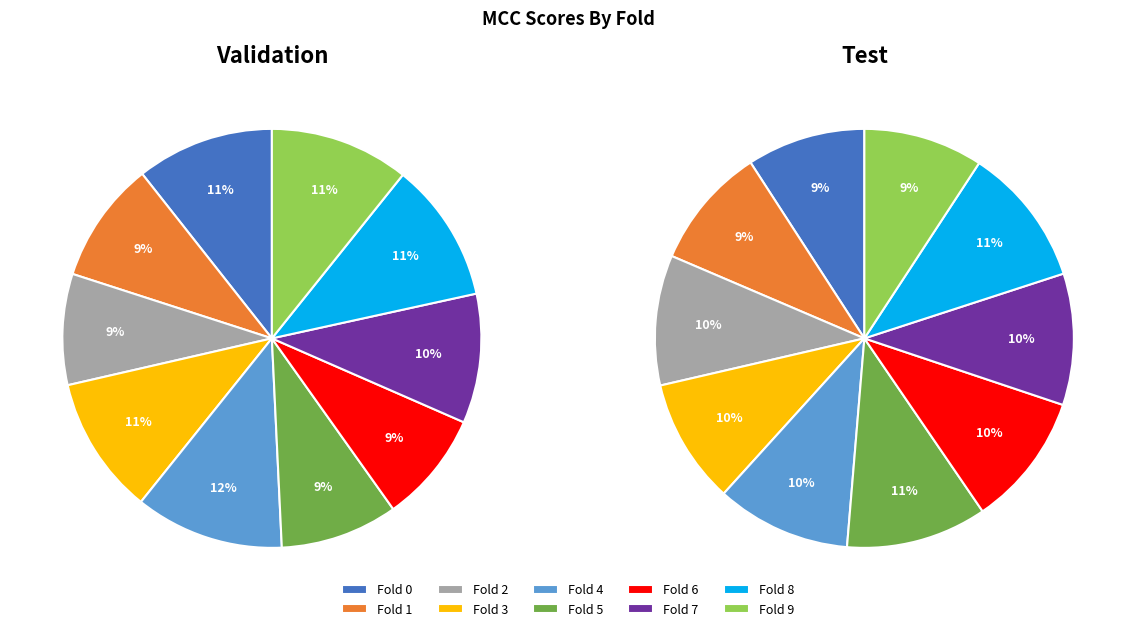

How many slices are in this pie chart?

10